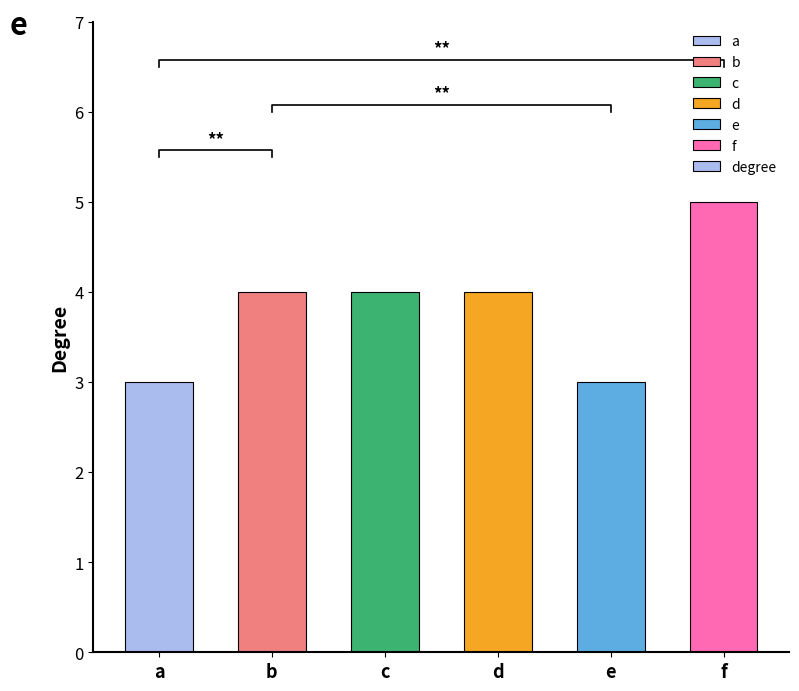

Count the values in the range 3 to 4.

5